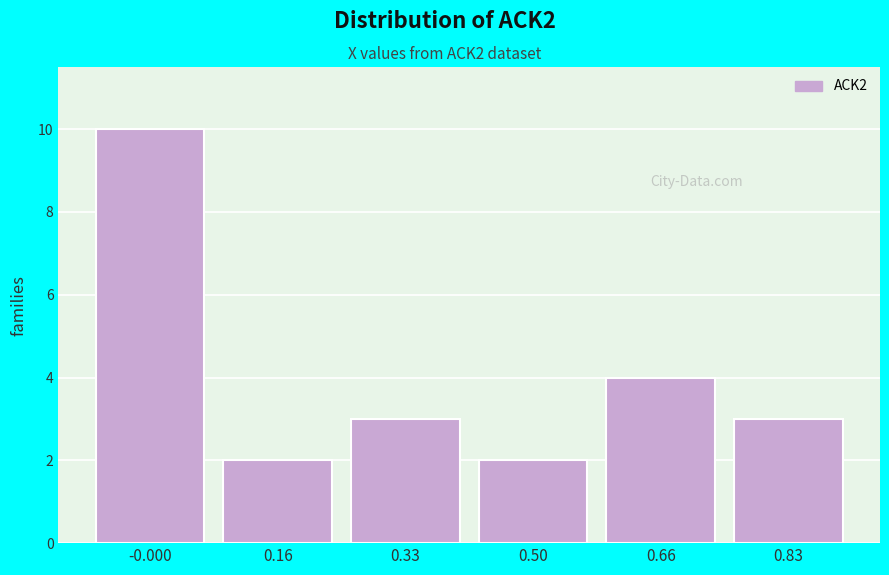

Reading right to left, extract all data points from this chart.

3	4	2	3	2	10